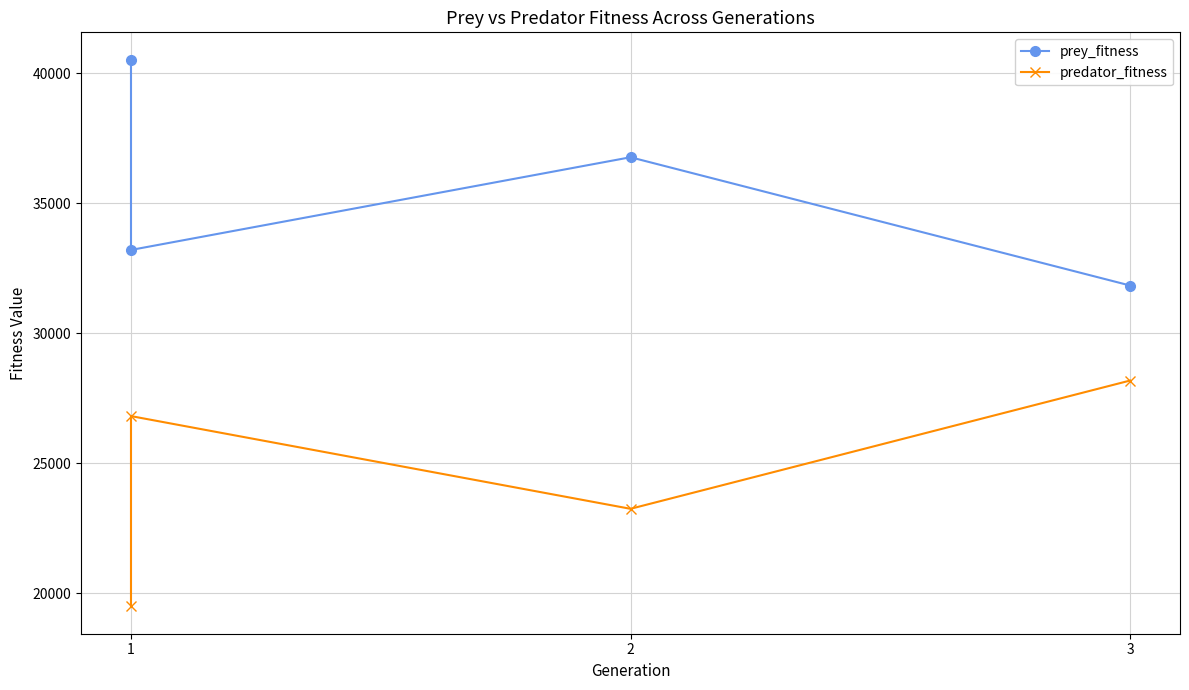

Reading right to left, what are all the values shown in this chart?

prey_fitness: 31828	36761	33195	40514
predator_fitness: 28172	23239	26805	19486